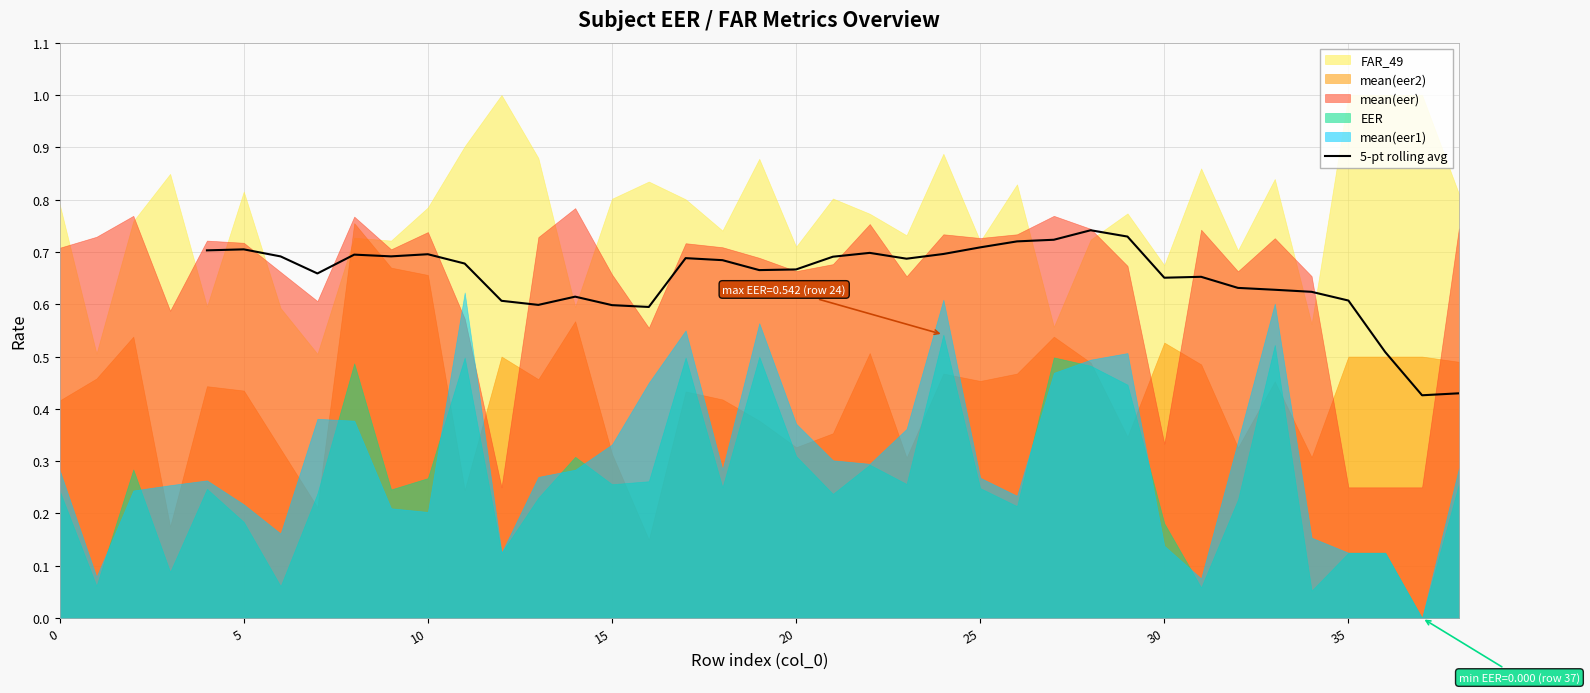

What is the difference between the maximum and second lowest values?

0.3